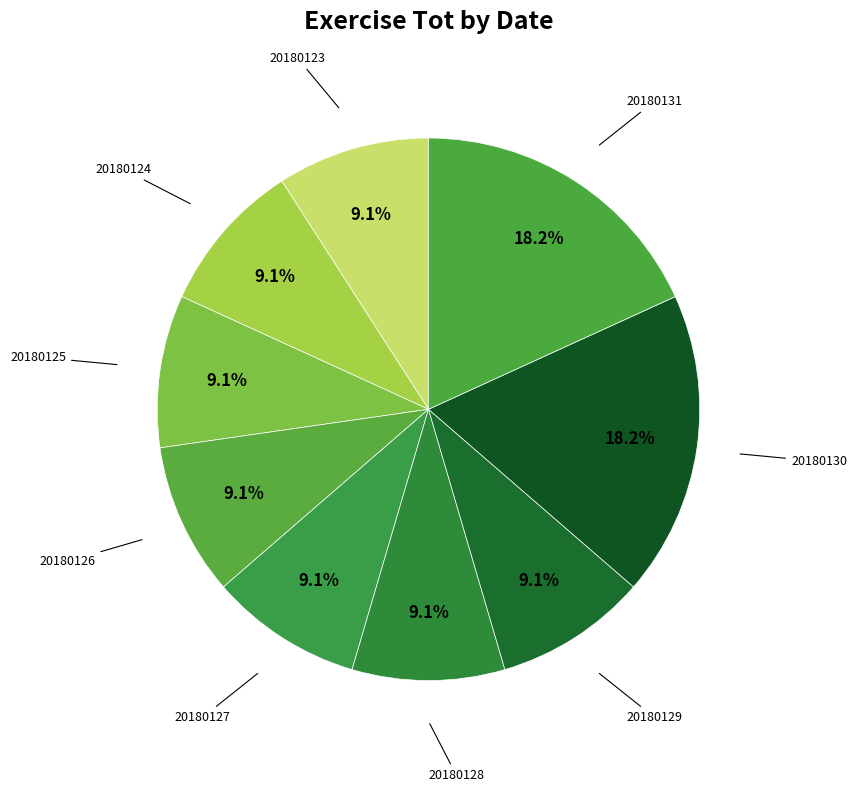

How many segments does this pie chart have?

9